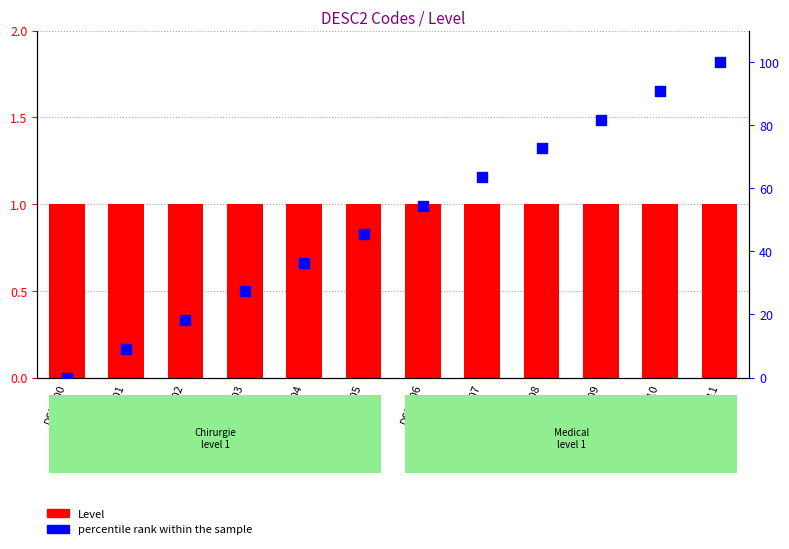

What are all the series names shown in the legend?

Level, percentile rank within the sample